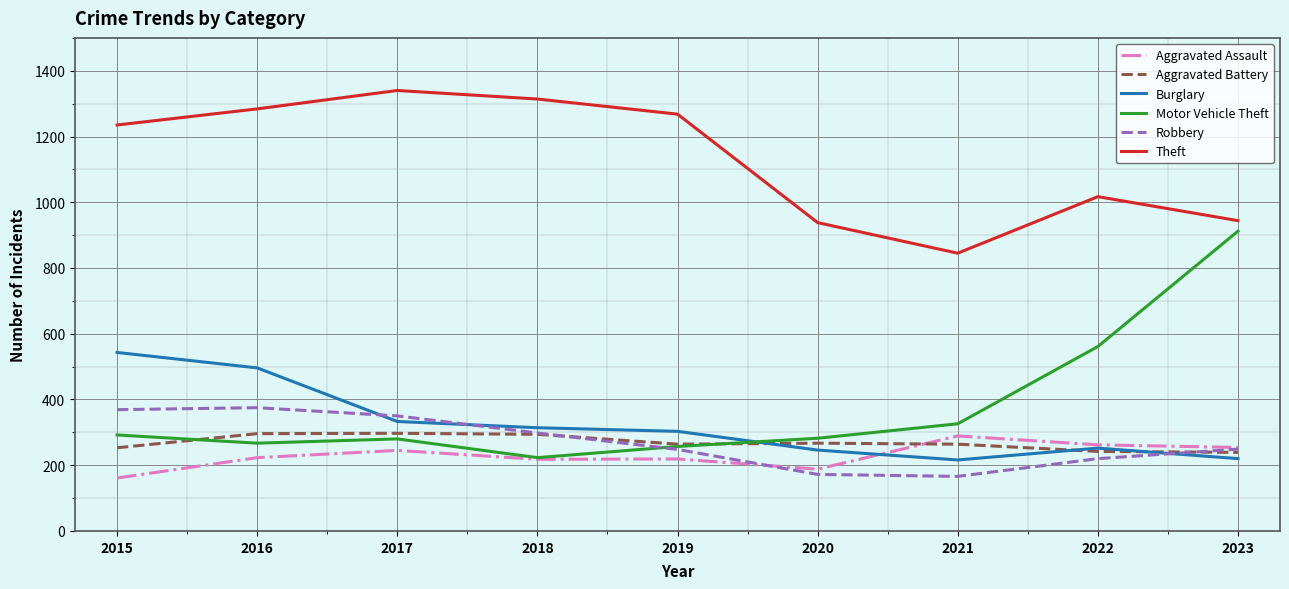

Where does the Burglary series first go above 303?

2015